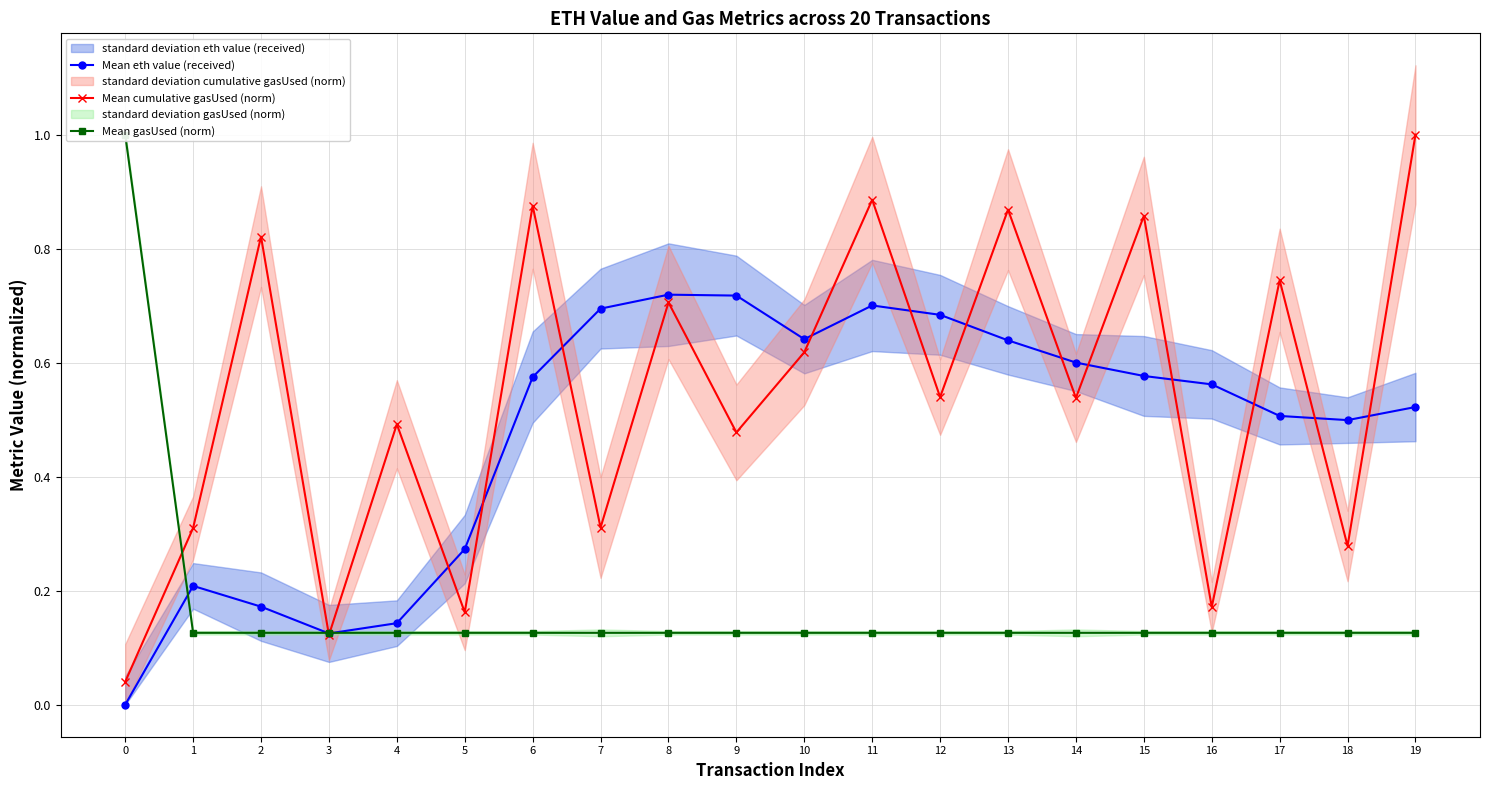

How many lines are shown in the chart?

3